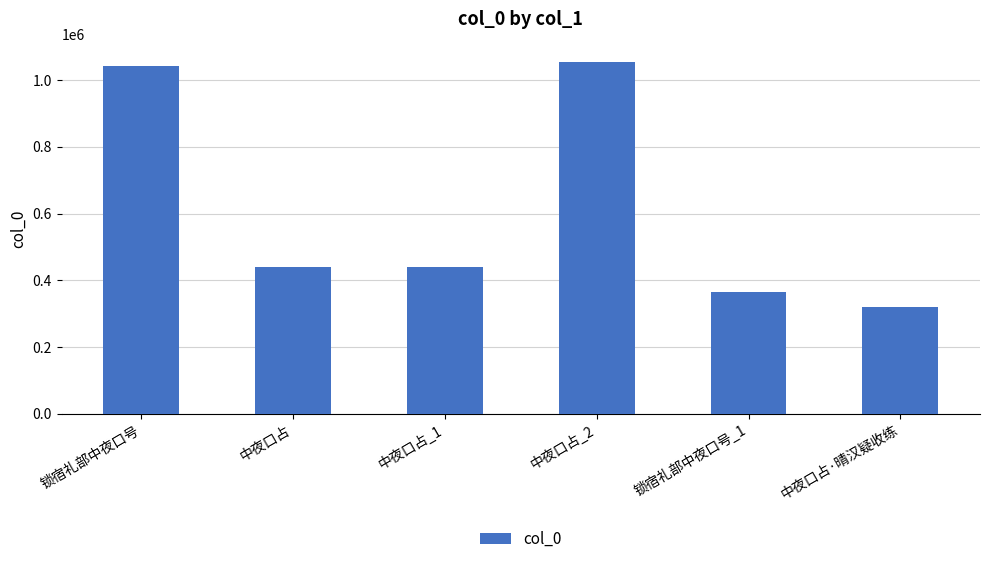

What is the approximate value at 锁宿礼部中夜口号_1, to the nearest 50?

366300